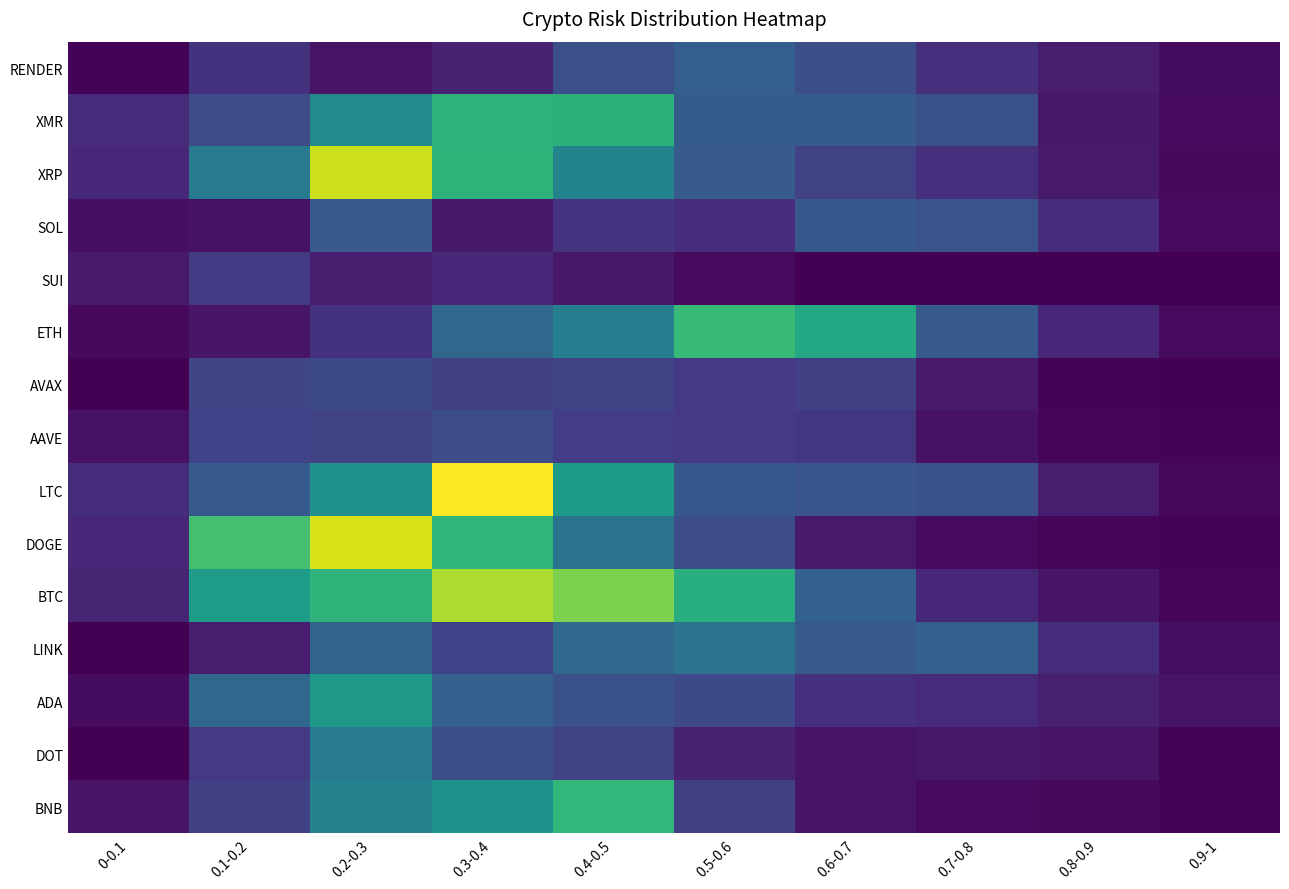

Reading right to left, list all the values displayed in this chart.

RENDER: 0.9-1=44	0.8-0.9=105	0.7-0.8=181	0.6-0.7=315	0.5-0.6=391	0.4-0.5=316	0.3-0.4=126	0.2-0.3=71	0.1-0.2=192	0-0.1=11
XMR: 0.9-1=39	0.8-0.9=87	0.7-0.8=321	0.6-0.7=378	0.5-0.6=381	0.4-0.5=835	0.3-0.4=839	0.2-0.3=615	0.1-0.2=302	0-0.1=166
XRP: 0.9-1=35	0.8-0.9=95	0.7-0.8=173	0.6-0.7=259	0.5-0.6=376	0.4-0.5=589	0.3-0.4=844	0.2-0.3=1202	0.1-0.2=539	0-0.1=145
SOL: 0.9-1=38	0.8-0.9=167	0.7-0.8=334	0.6-0.7=356	0.5-0.6=164	0.4-0.5=195	0.3-0.4=88	0.2-0.3=361	0.1-0.2=61	0-0.1=51
SUI: 0.9-1=0	0.8-0.9=0	0.7-0.8=0	0.6-0.7=0	0.5-0.6=37	0.4-0.5=87	0.3-0.4=144	0.2-0.3=111	0.1-0.2=227	0-0.1=94
ETH: 0.9-1=38	0.8-0.9=151	0.7-0.8=370	0.6-0.7=783	0.5-0.6=883	0.4-0.5=564	0.3-0.4=432	0.2-0.3=192	0.1-0.2=81	0-0.1=31
AVAX: 0.9-1=4	0.8-0.9=14	0.7-0.8=93	0.6-0.7=246	0.5-0.6=216	0.4-0.5=267	0.3-0.4=249	0.2-0.3=287	0.1-0.2=271	0-0.1=1
AAVE: 0.9-1=11	0.8-0.9=22	0.7-0.8=61	0.6-0.7=213	0.5-0.6=216	0.4-0.5=236	0.3-0.4=308	0.2-0.3=252	0.1-0.2=261	0-0.1=61
LTC: 0.9-1=32	0.8-0.9=105	0.7-0.8=323	0.6-0.7=341	0.5-0.6=357	0.4-0.5=708	0.3-0.4=1301	0.2-0.3=656	0.1-0.2=362	0-0.1=170
DOGE: 0.9-1=11	0.8-0.9=18	0.7-0.8=40	0.6-0.7=93	0.5-0.6=310	0.4-0.5=503	0.3-0.4=854	0.2-0.3=1224	0.1-0.2=919	0-0.1=152
BTC: 0.9-1=19	0.8-0.9=79	0.7-0.8=144	0.6-0.7=399	0.5-0.6=815	0.4-0.5=1043	0.3-0.4=1143	0.2-0.3=845	0.1-0.2=718	0-0.1=134
LINK: 0.9-1=49	0.8-0.9=170	0.7-0.8=398	0.6-0.7=367	0.5-0.6=497	0.4-0.5=432	0.3-0.4=262	0.2-0.3=421	0.1-0.2=102	0-0.1=0
ADA: 0.9-1=76	0.8-0.9=115	0.7-0.8=154	0.6-0.7=177	0.5-0.6=287	0.4-0.5=325	0.3-0.4=397	0.2-0.3=704	0.1-0.2=441	0-0.1=42
DOT: 0.9-1=11	0.8-0.9=67	0.7-0.8=83	0.6-0.7=72	0.5-0.6=128	0.4-0.5=252	0.3-0.4=311	0.2-0.3=541	0.1-0.2=218	0-0.1=0
BNB: 0.9-1=15	0.8-0.9=27	0.7-0.8=37	0.6-0.7=74	0.5-0.6=244	0.4-0.5=863	0.3-0.4=668	0.2-0.3=573	0.1-0.2=244	0-0.1=71